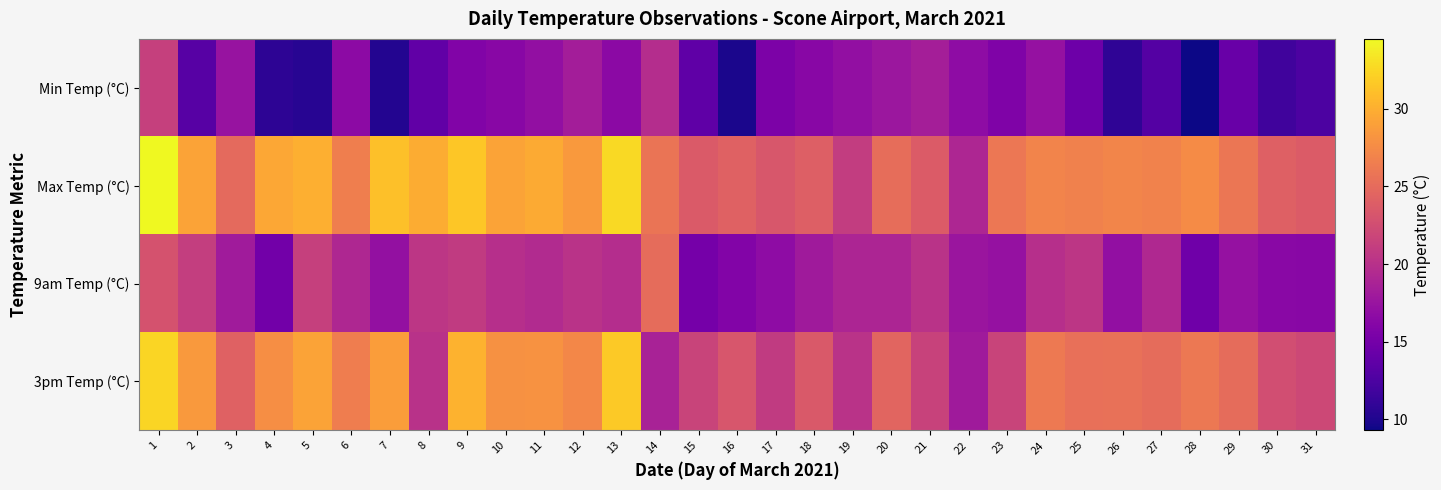

Which series changed the most between 12 and 27?

Min Temp (°C)